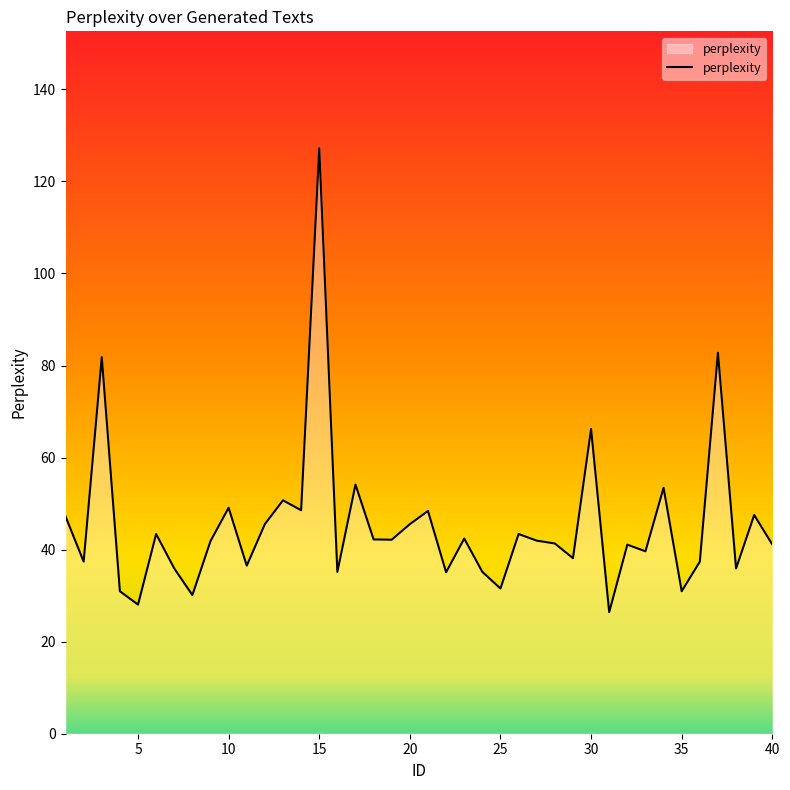

How many lines are shown in the chart?

1